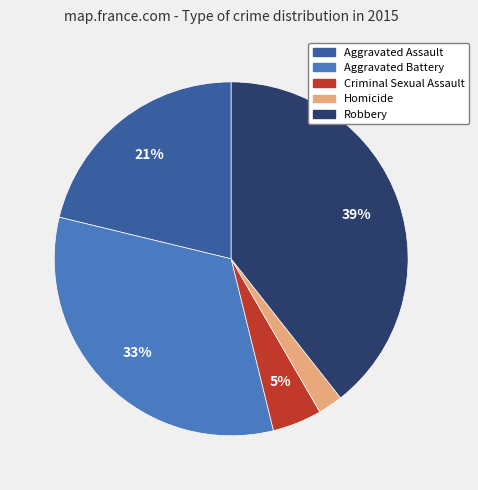

The Aggravated Battery slice represents 45% of the pie. True or false?

False